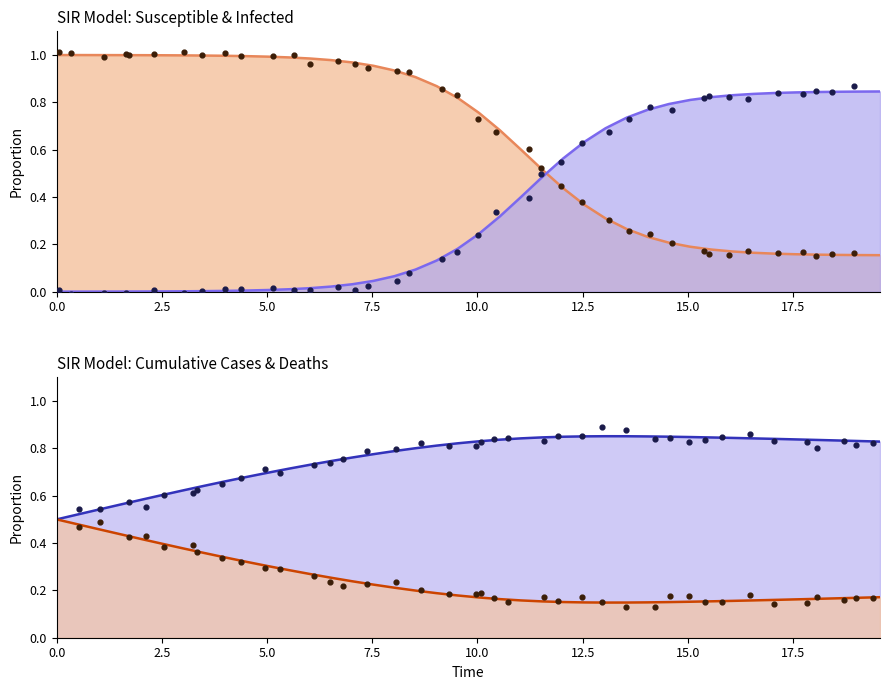

At which category is the sum across all series the highest?

2.5